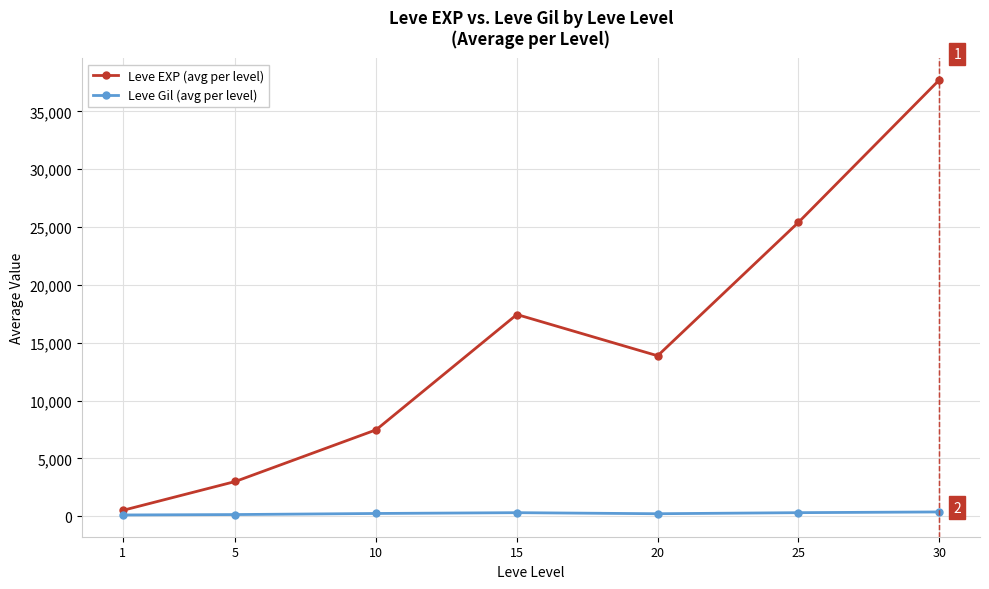

What is the average value of the Leve Gil (avg per level) series?

246.5